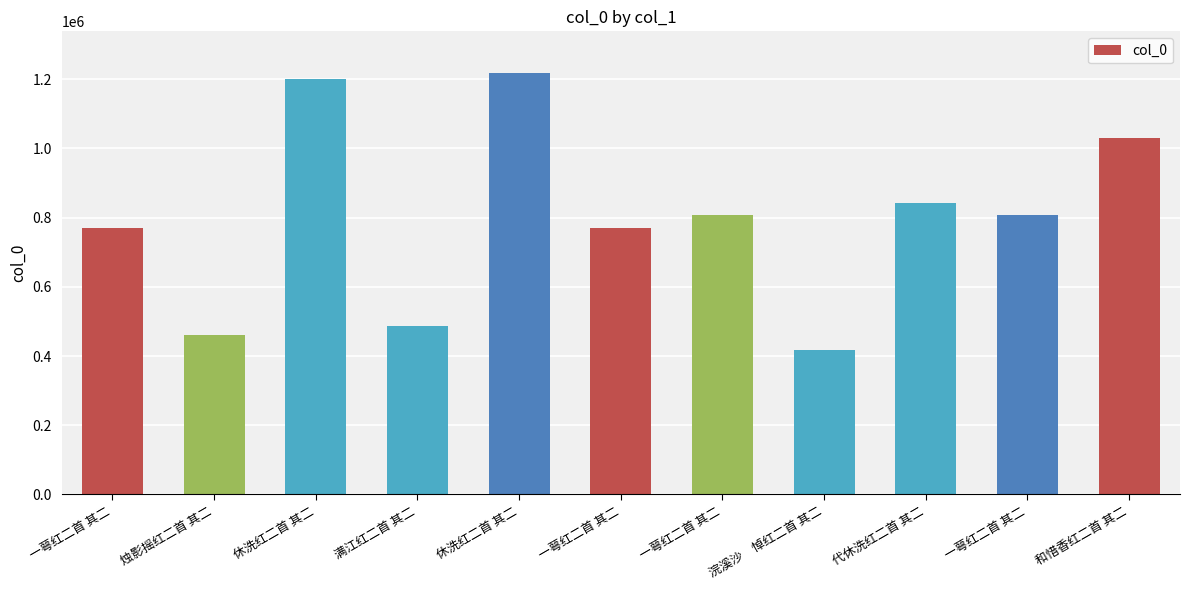

Which label corresponds to the smallest value in the chart?

浣溪沙　悼红二首 其二